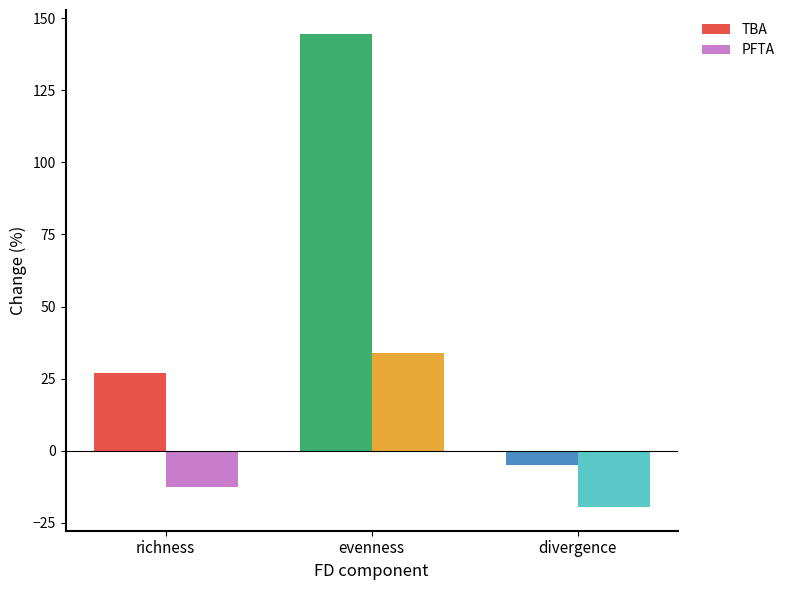

What is the sum of the PFTA values at richness and divergence?

-32.1